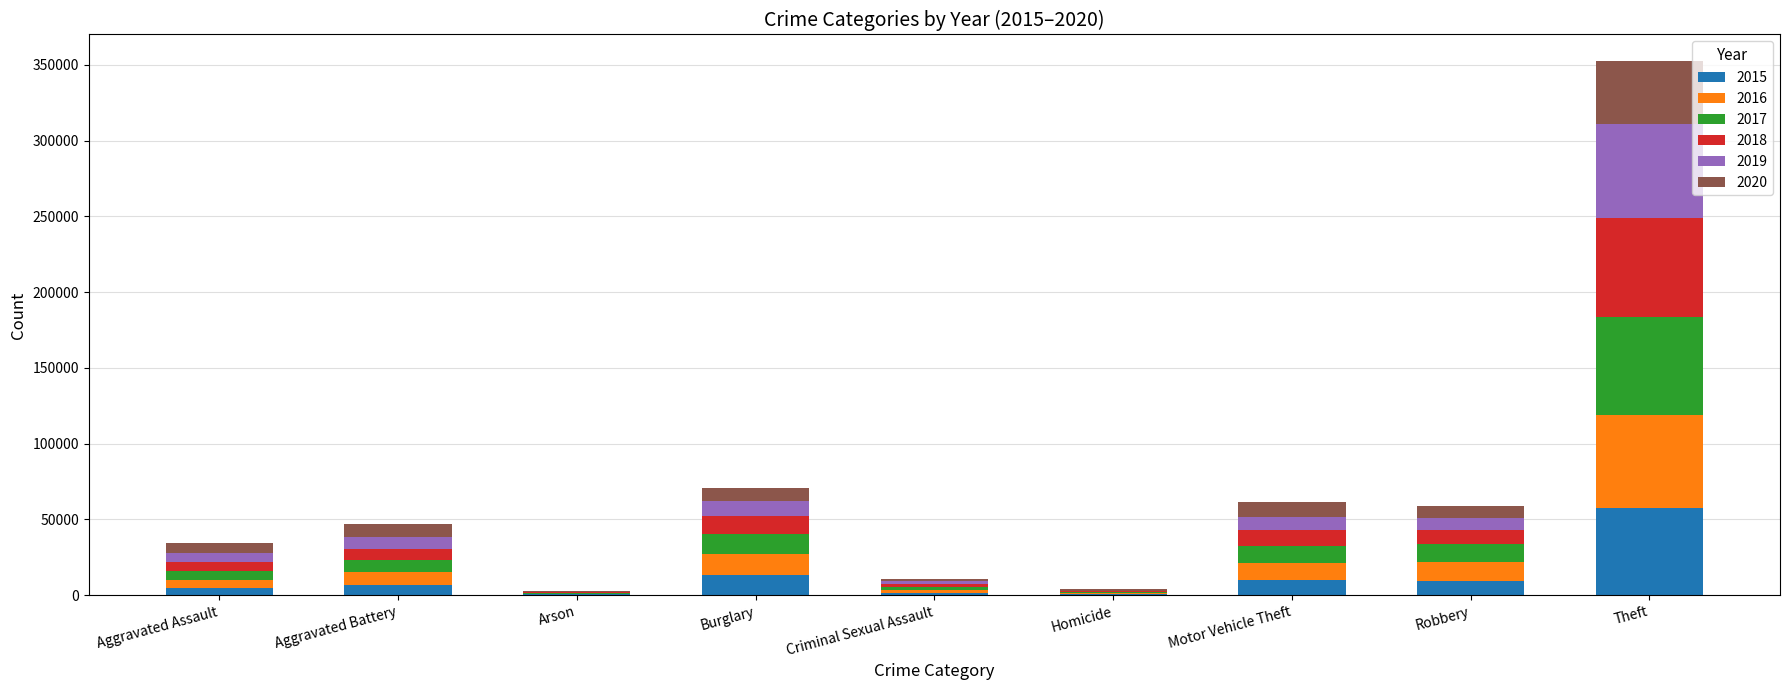

Which category has the highest value in the 2015 series?

Theft